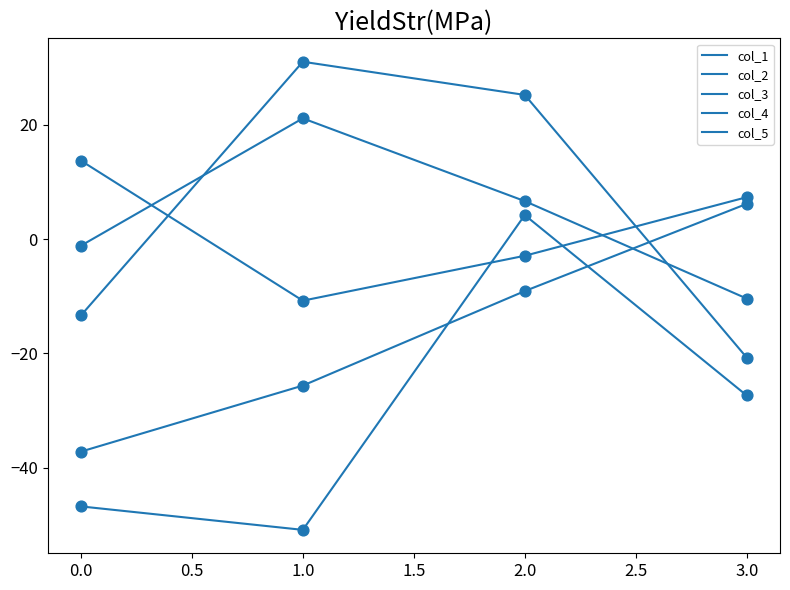

How many lines are shown in the chart?

5